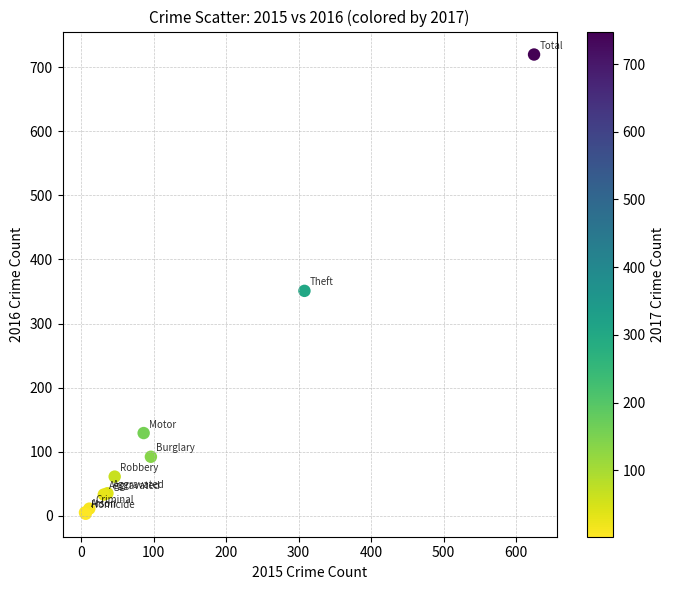

What Y value in the scatter plot is closest to 361?

351